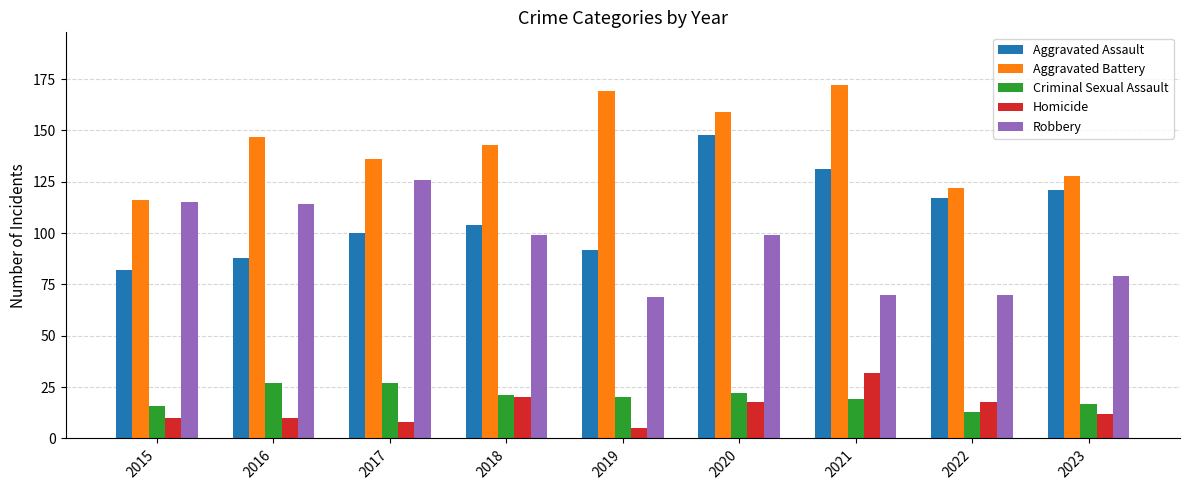

True or false: Homicide has a value of 54 at 2021.

False